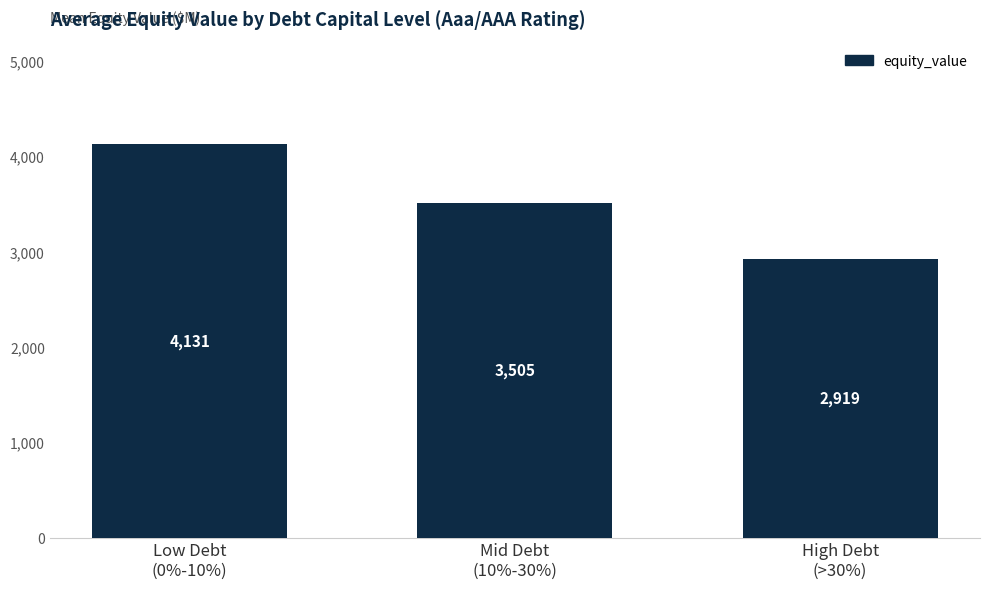

How many bars are there in total?

3